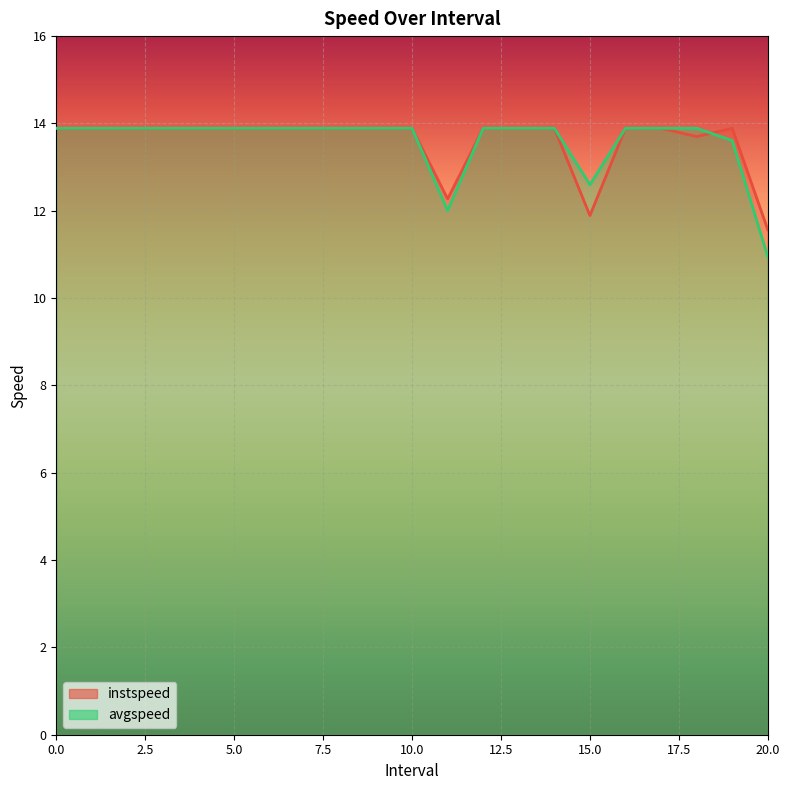

What is the sum of all avgspeed values?

285.3